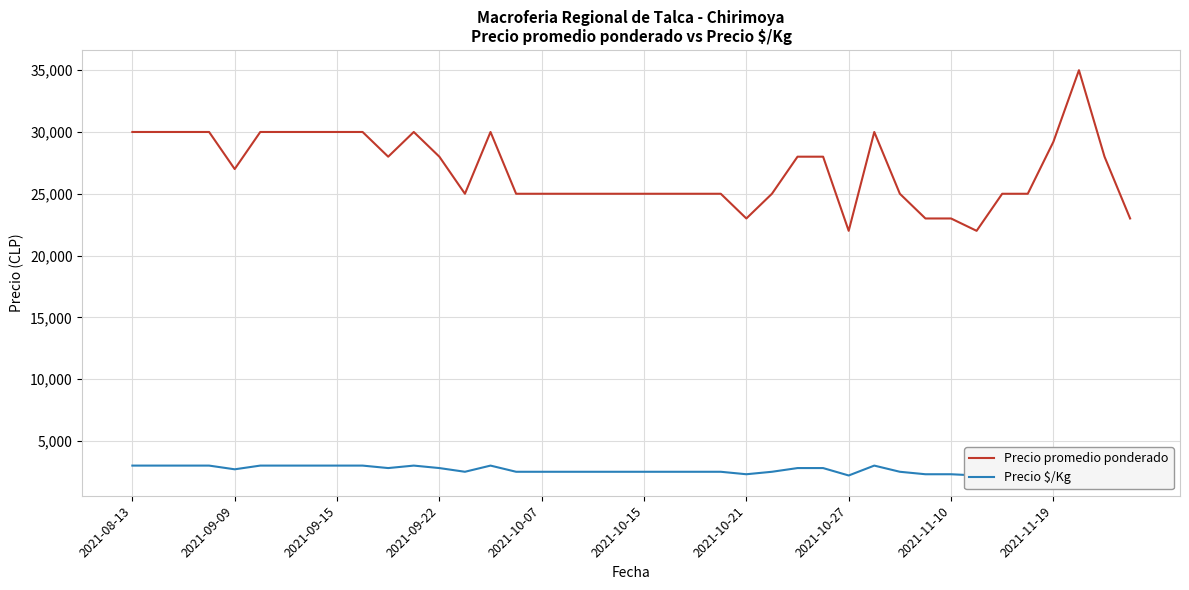

True or false: Precio $/Kg and Precio promedio ponderado intersect in this chart.

False